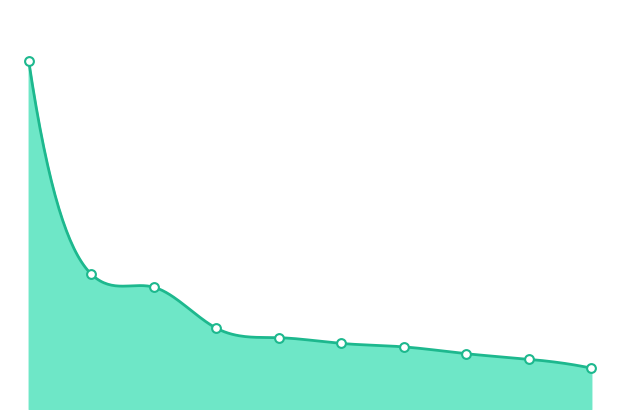

What is the change in value from GERMANY to SINGAPORE?

-0.7